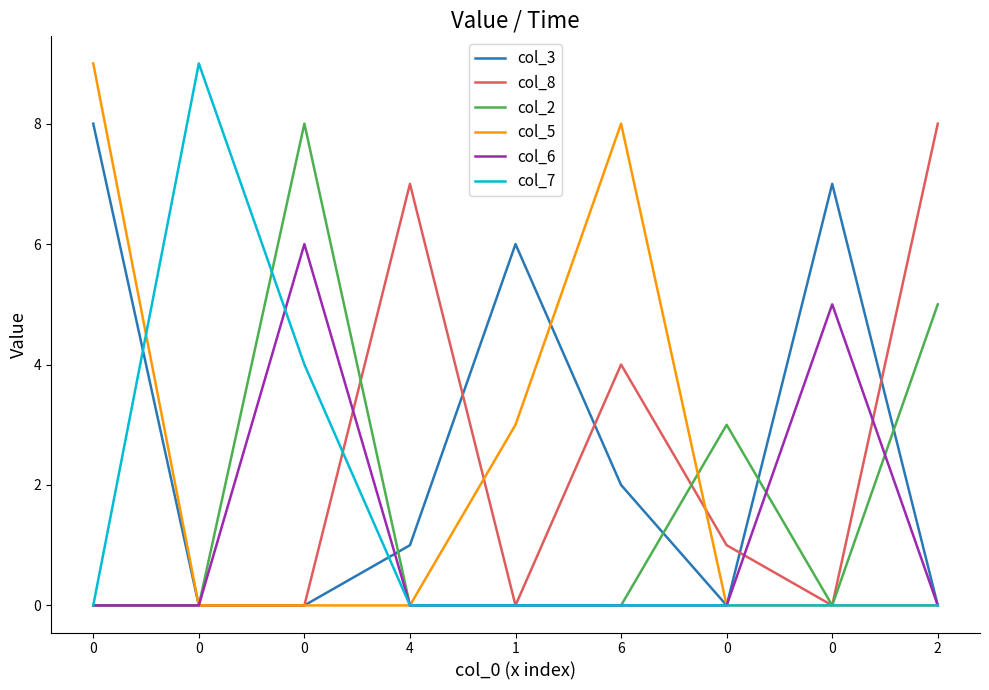

What are all the series names shown in the legend?

col_3, col_8, col_2, col_5, col_6, col_7